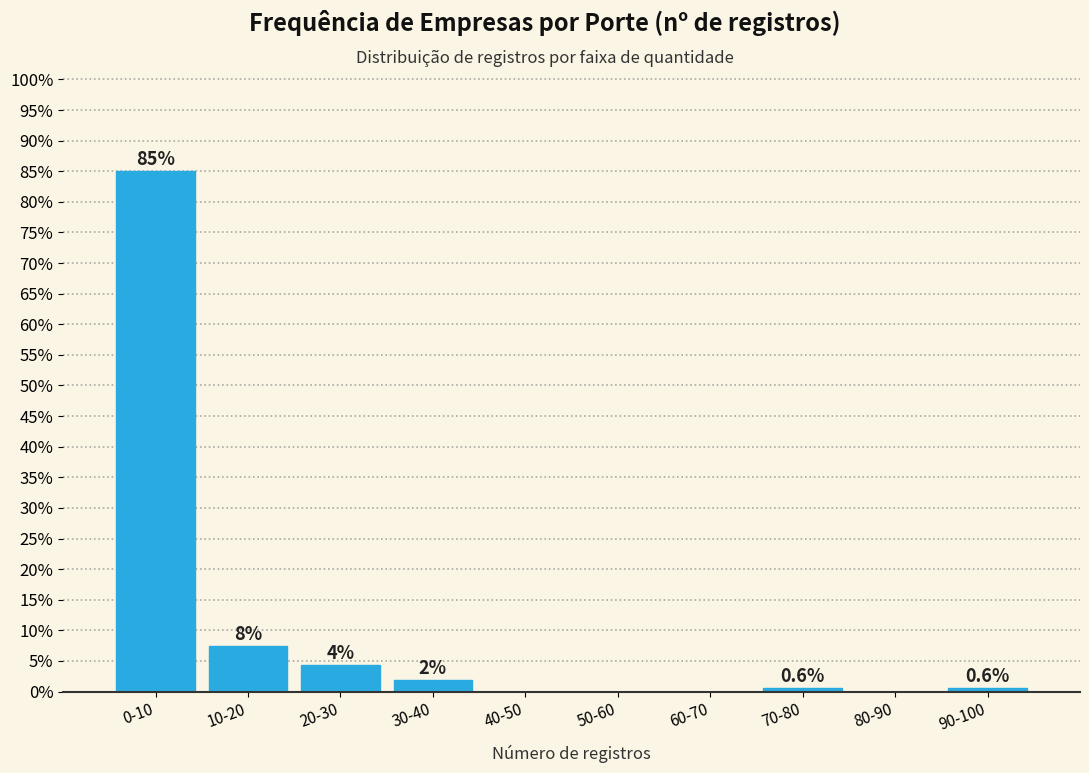

What is the greatest value displayed?

85.0